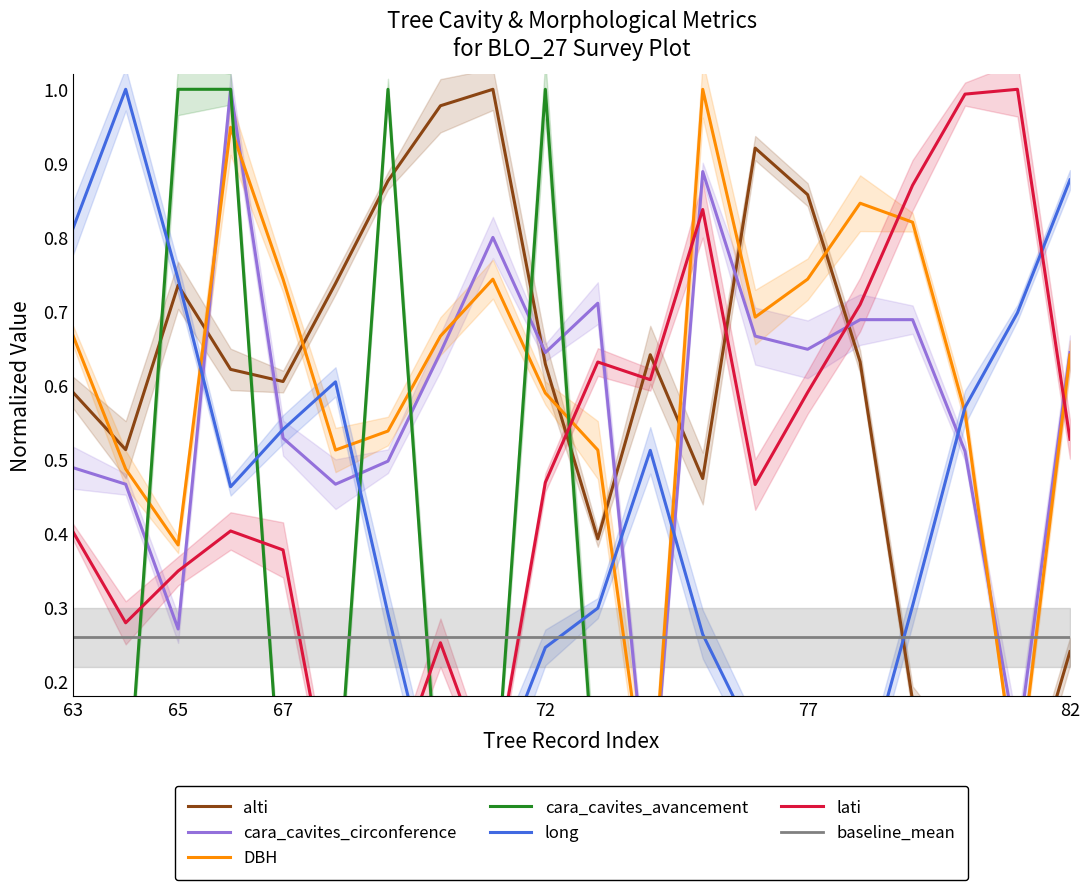

Reading left to right, what are all the values shown in this chart?

alti: 0.6	0.5	0.7	0.6	0.6	0.7	0.9	1.0	1.0	0.6	0.4	0.6	0.5	0.9	0.9	0.6	0.2	0.1	0.0	0.2
cara_cavites_circonference: 0.5	0.5	0.3	1.0	0.5	0.5	0.5	0.6	0.8	0.6	0.7	0.0	0.9	0.7	0.6	0.7	0.7	0.5	0.1	0.6
DBH: 0.7	0.5	0.4	0.9	0.7	0.5	0.5	0.7	0.7	0.6	0.5	0.0	1.0	0.7	0.7	0.8	0.8	0.6	0.1	0.6
cara_cavites_avancement: 0.0	0.0	1.0	1.0	0.0	0.0	1.0	0.0	0.0	1.0	0.0	0.0	0.0	0.0	0.0	0.0	0.0	0.0	0.0	0.0
long: 0.8	1.0	0.7	0.5	0.5	0.6	0.3	0.0	0.1	0.2	0.3	0.5	0.3	0.1	0.1	0.0	0.3	0.6	0.7	0.9
lati: 0.4	0.3	0.3	0.4	0.4	0.0	0.1	0.3	0.1	0.5	0.6	0.6	0.8	0.5	0.6	0.7	0.9	1.0	1.0	0.5